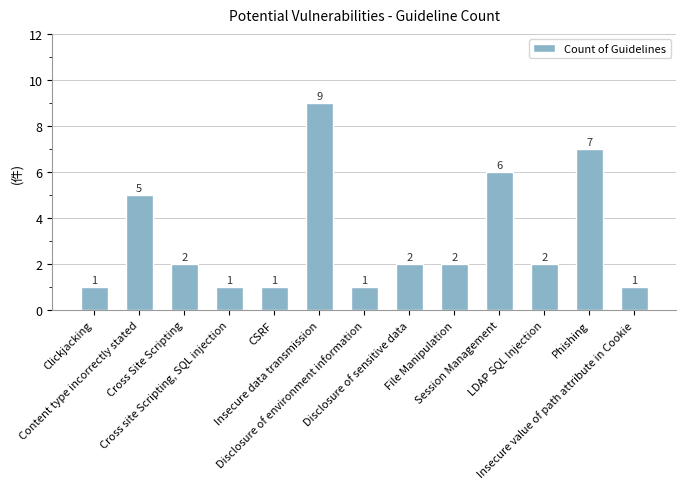

What position from the right is Cross site Scripting, SQL injection?

10